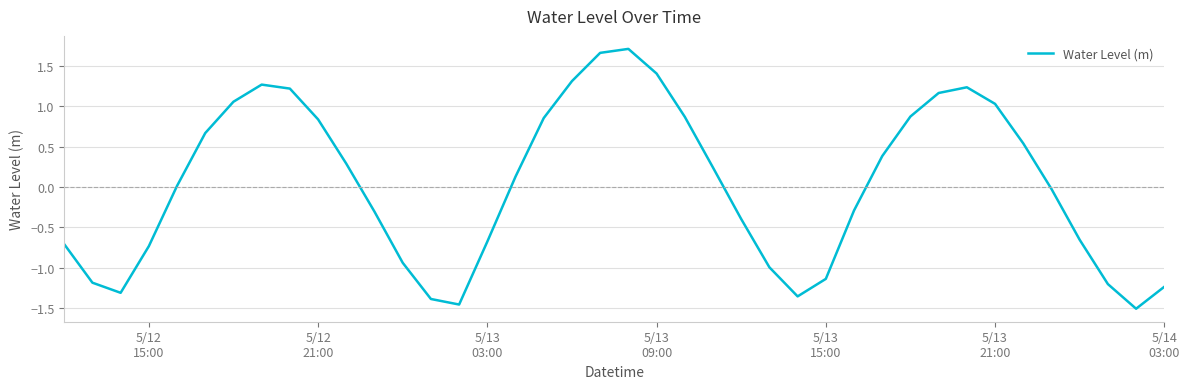

What is the greatest value displayed?

1.7